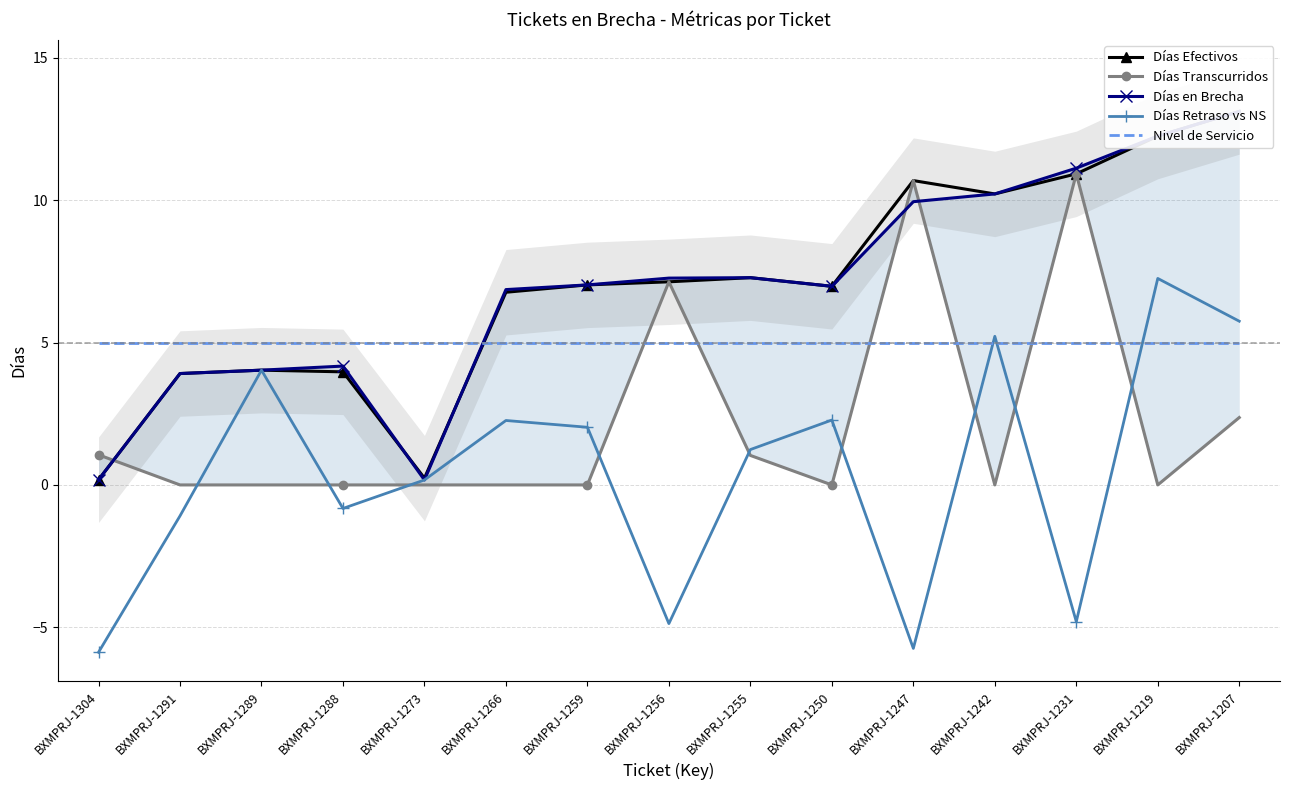

How many interior local peaks does the Días Efectivos series have?

3